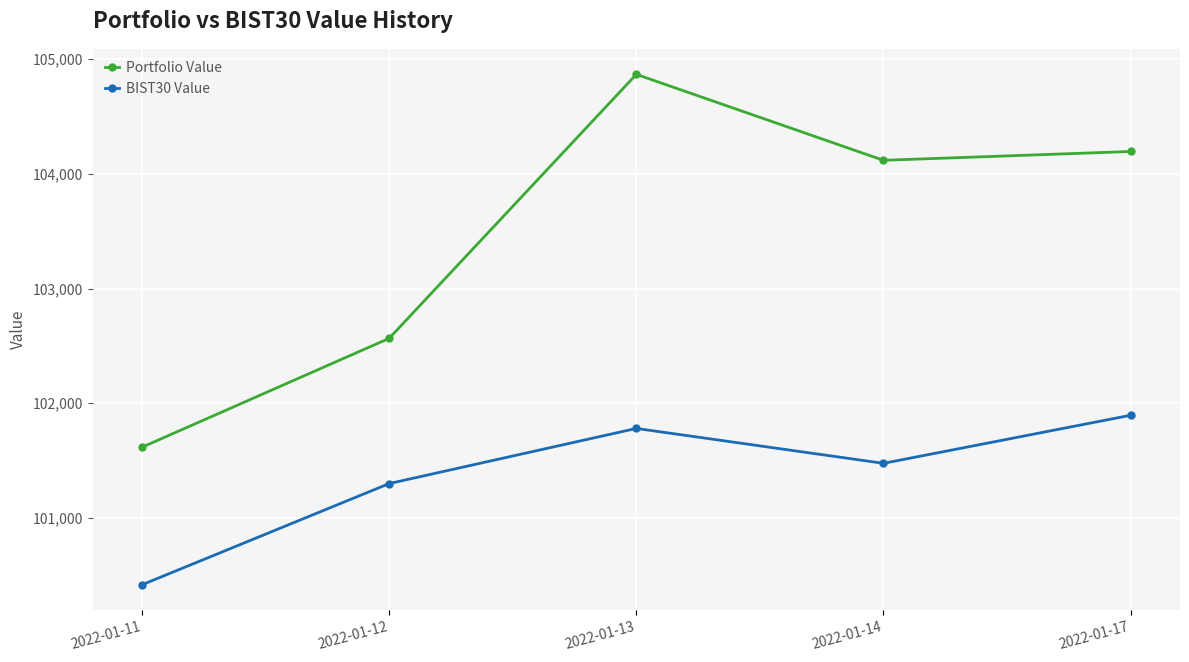

Where does the BIST30 Value series first go above 101476?

2022-01-13